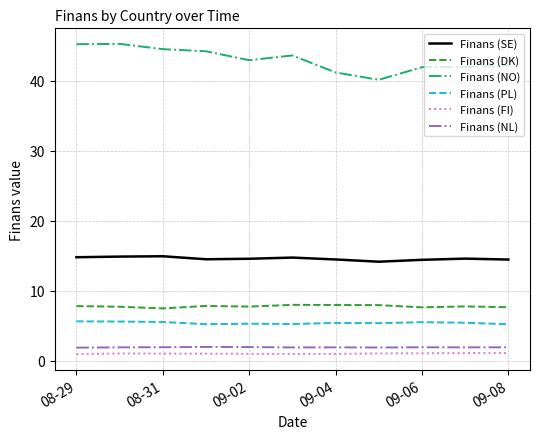

Which series has the widest spread of values?

Finans (NO)